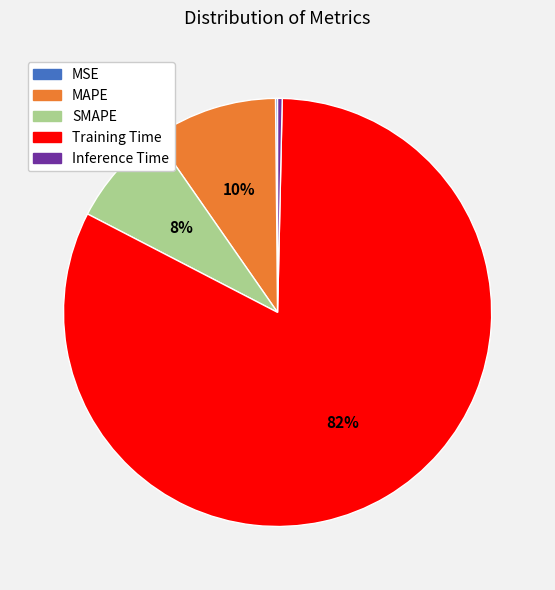

To the nearest percent, what percentage of the pie is SMAPE?

8%